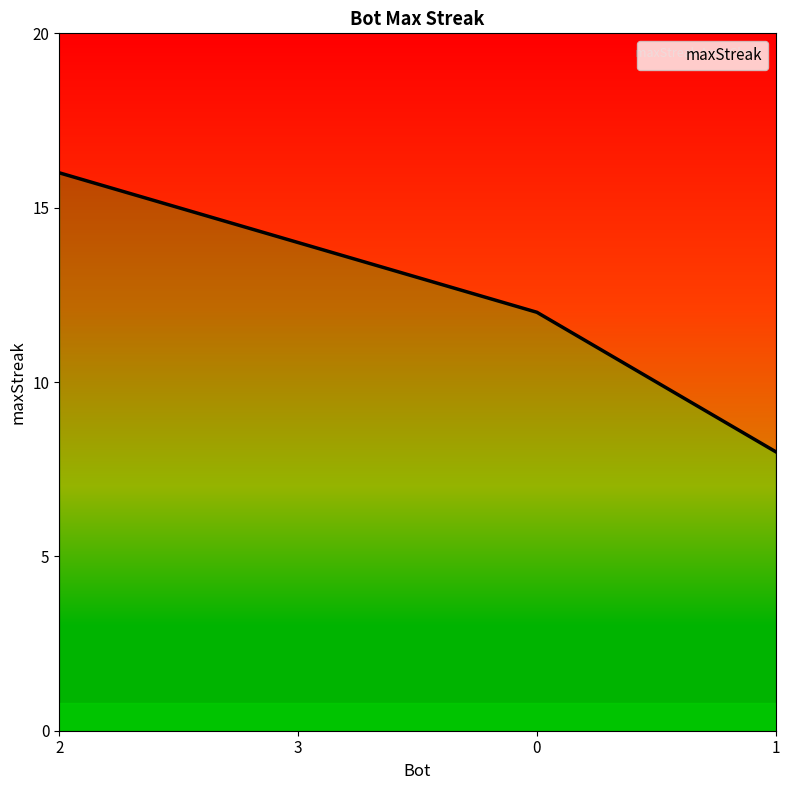

Rank the categories by value from lowest to highest.

1, 0, 3, 2